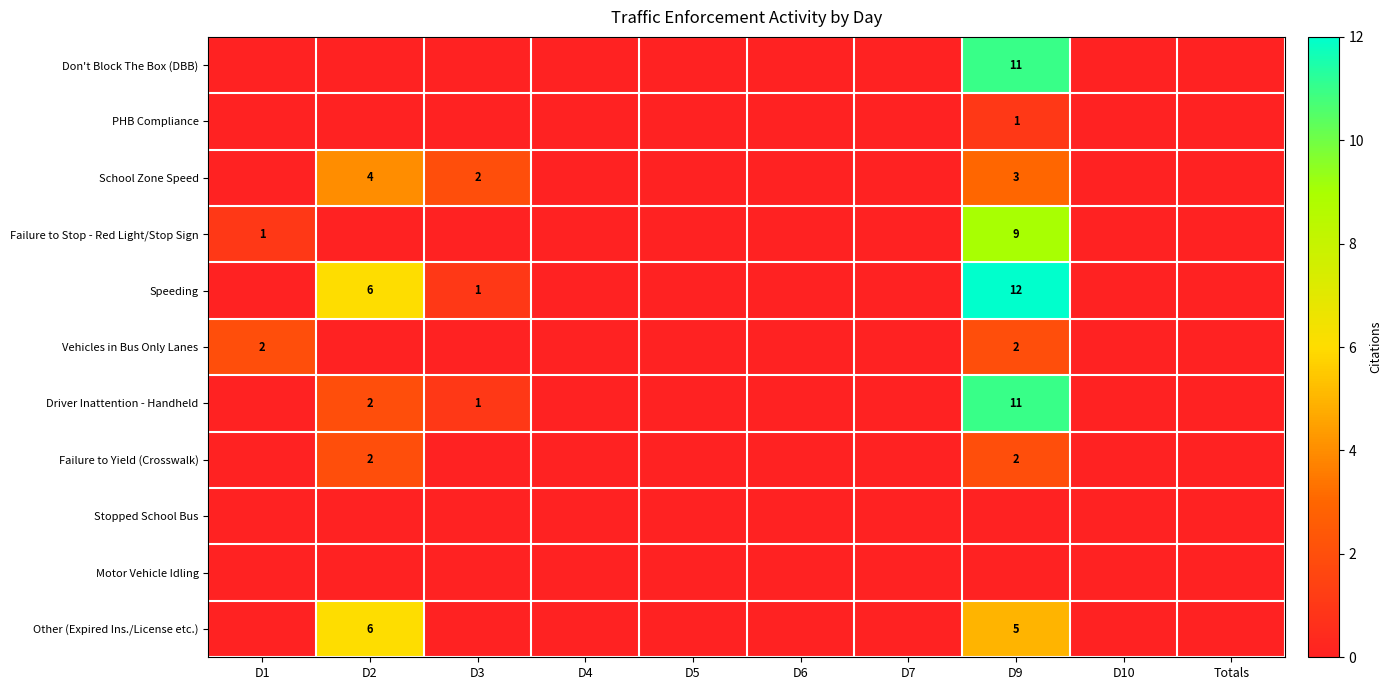

True or false: Don't Block The Box (DBB) has a value of 5 at D9.

False